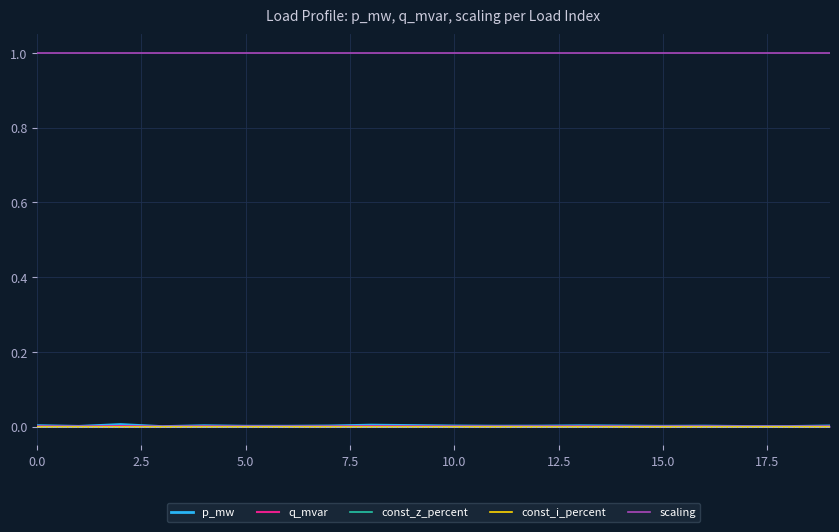

What are all the series names shown in the legend?

p_mw, q_mvar, const_z_percent, const_i_percent, scaling